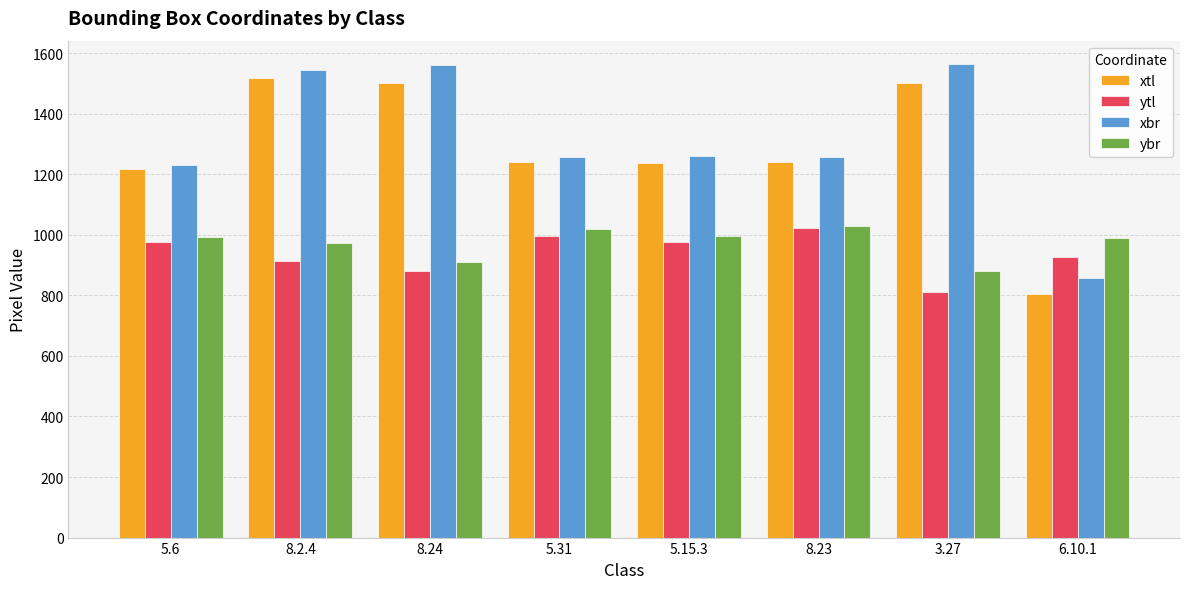

What is the average value of the xtl series?

1282